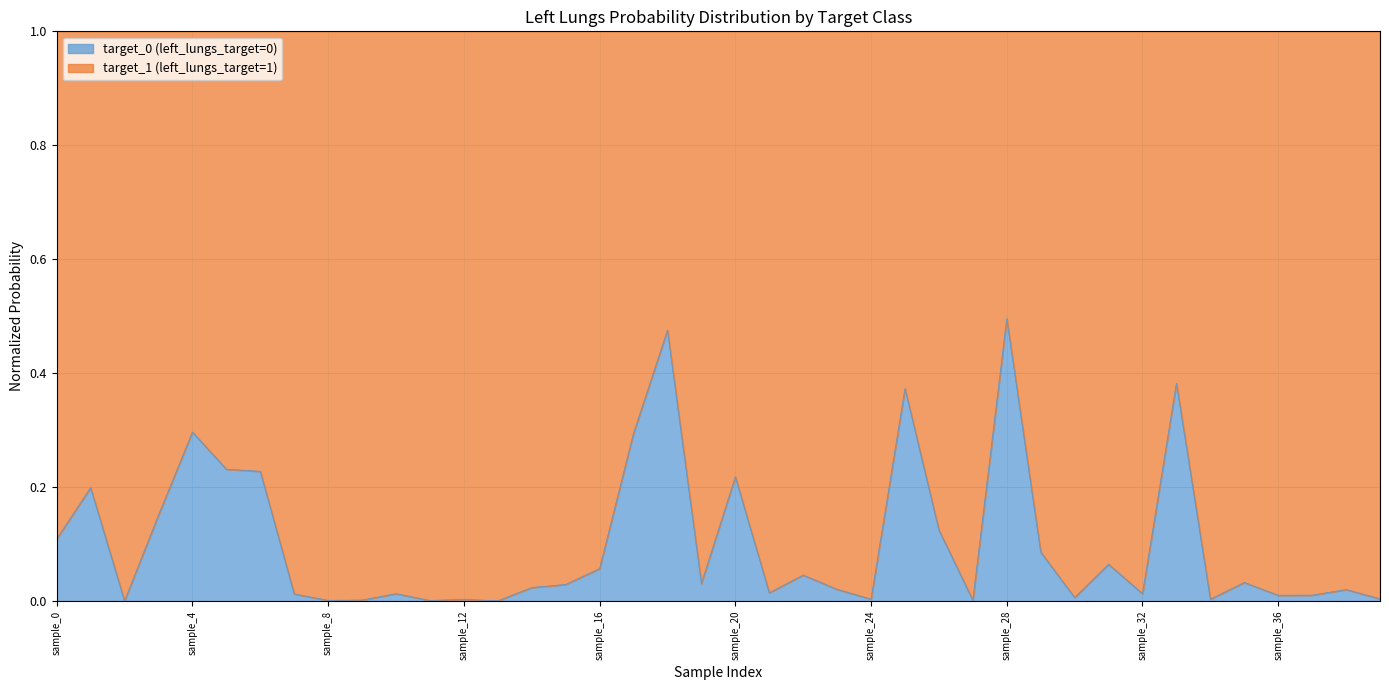

What is the difference between the second highest and minimum values?

0.5